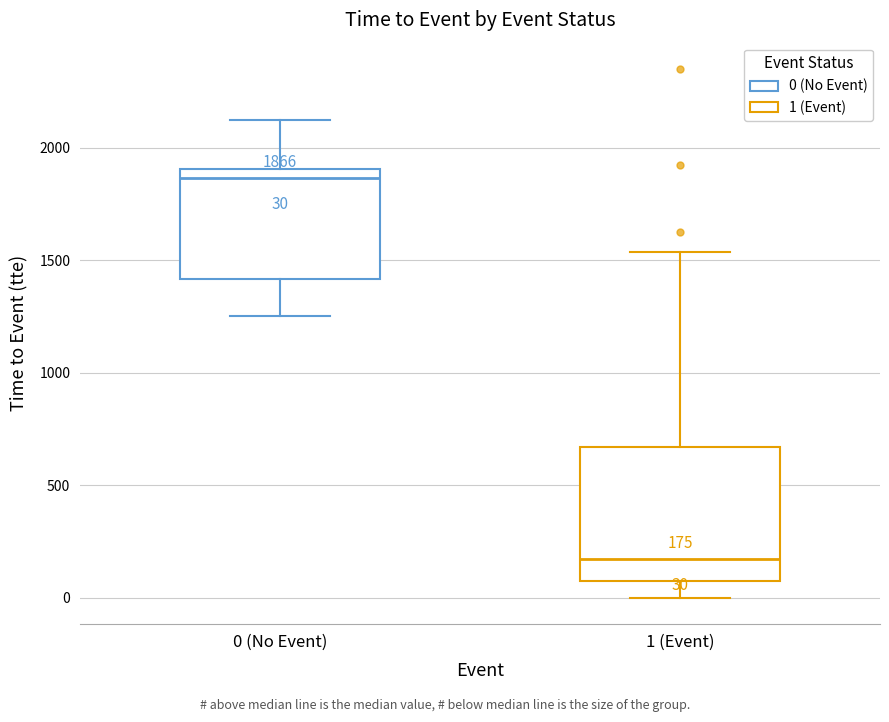

Which box's median line is the highest?

0 (No Event)